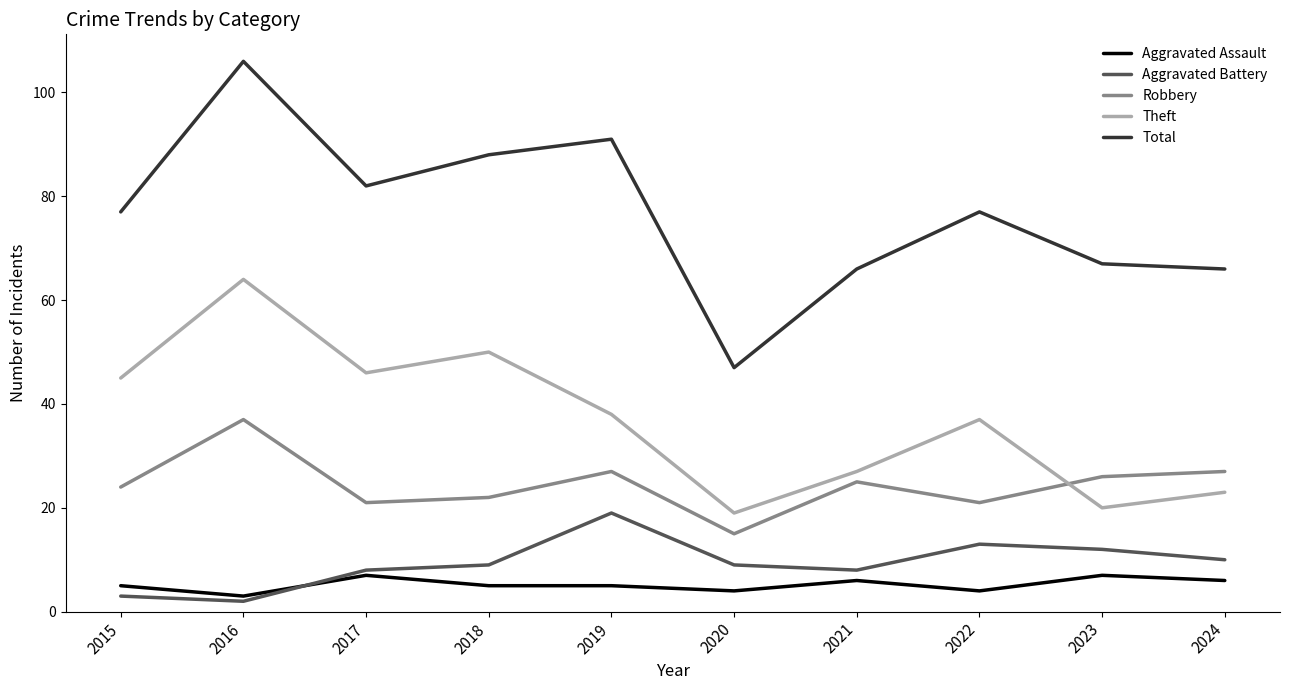

In Total, how many points are higher than both neighbors (excluding endpoints)?

3